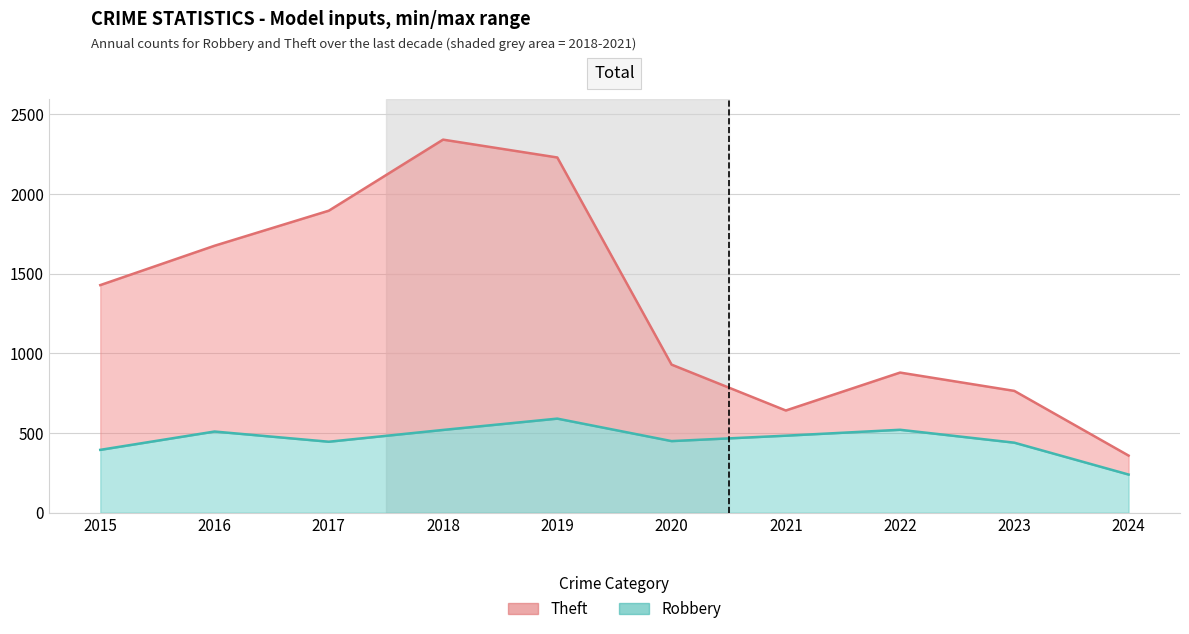

What are all the series names shown in the legend?

Theft, Robbery